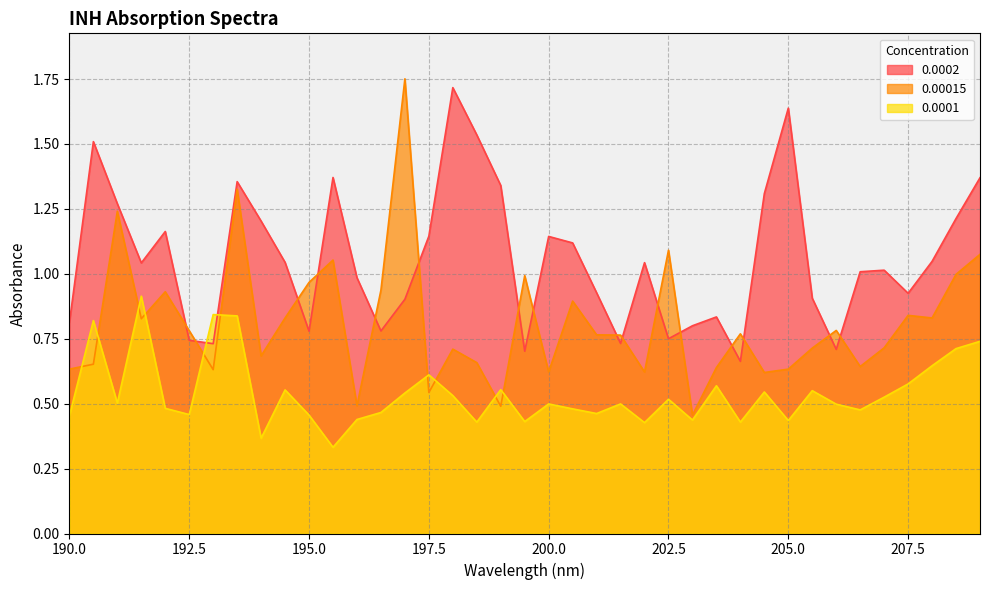

Which category has the highest value across all series?

197